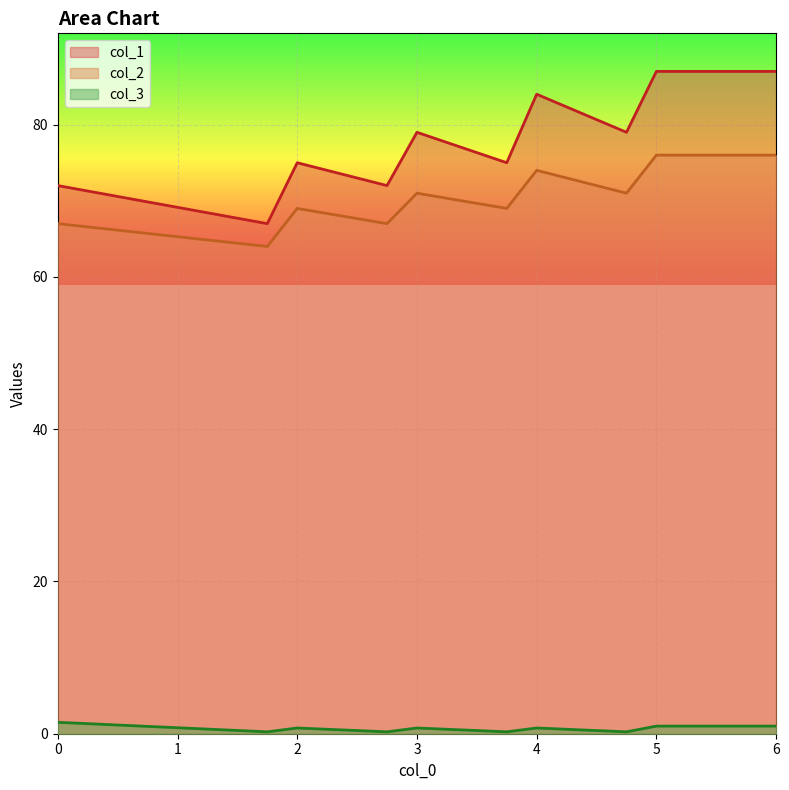

What is the label of the 9th point from the left?

5.0